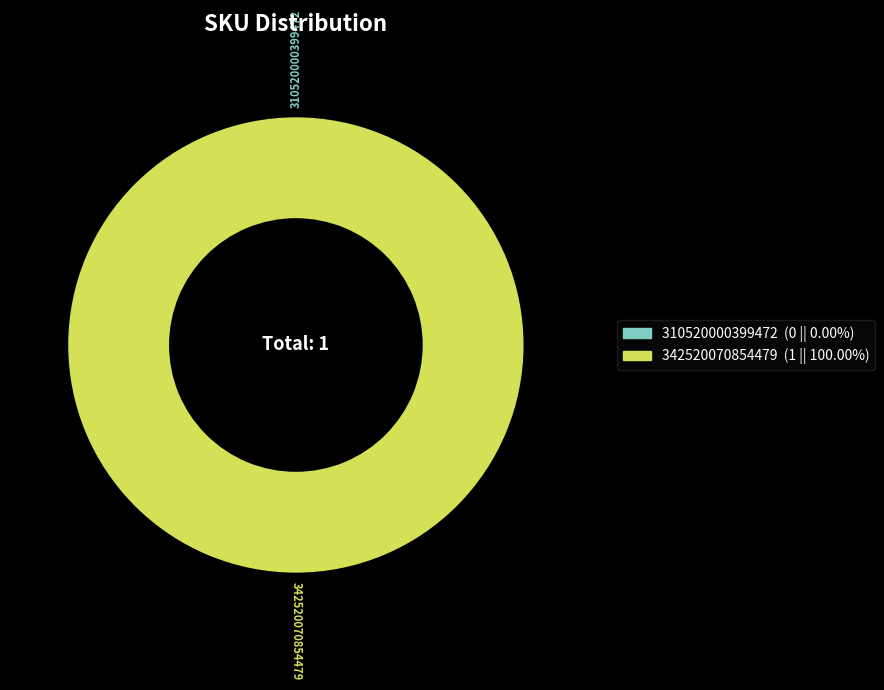

How many slices are in this pie chart?

2